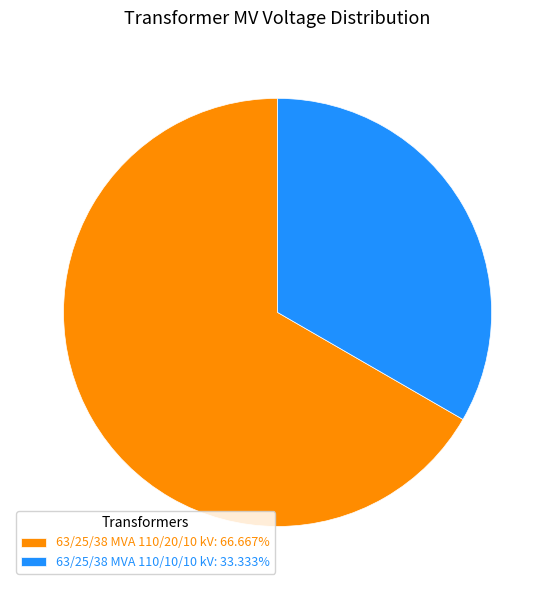

Combined, do 63/25/38 MVA 110/20/10 kV: 66.667% and 63/25/38 MVA 110/10/10 kV: 33.333% account for over 50%?

Yes